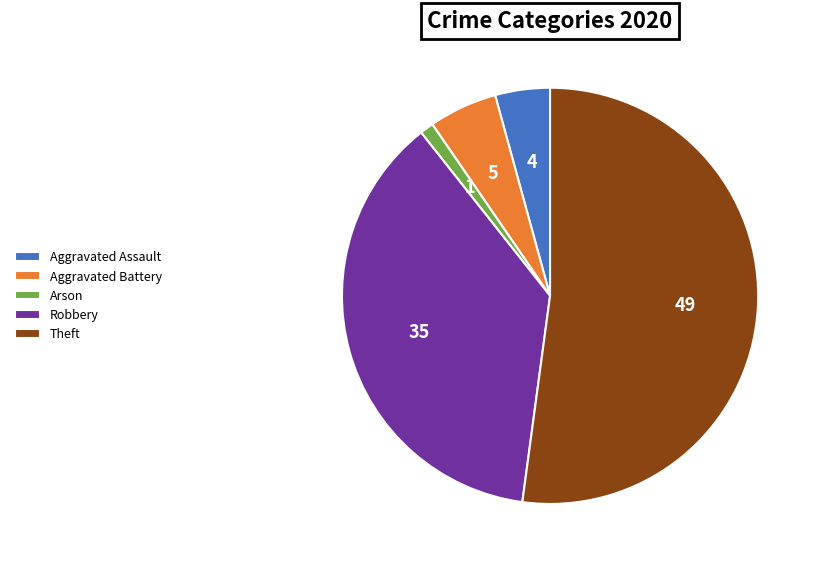

Rank the categories by value from lowest to highest.

Arson, Aggravated Assault, Aggravated Battery, Robbery, Theft